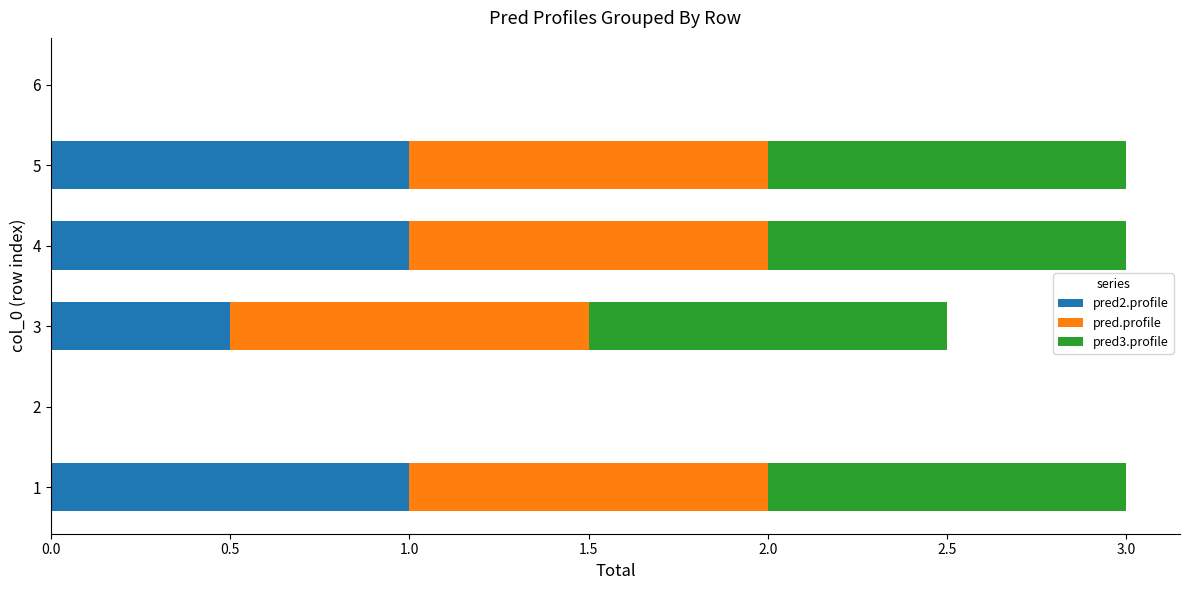

What is the total value across all series at 3?

2.5